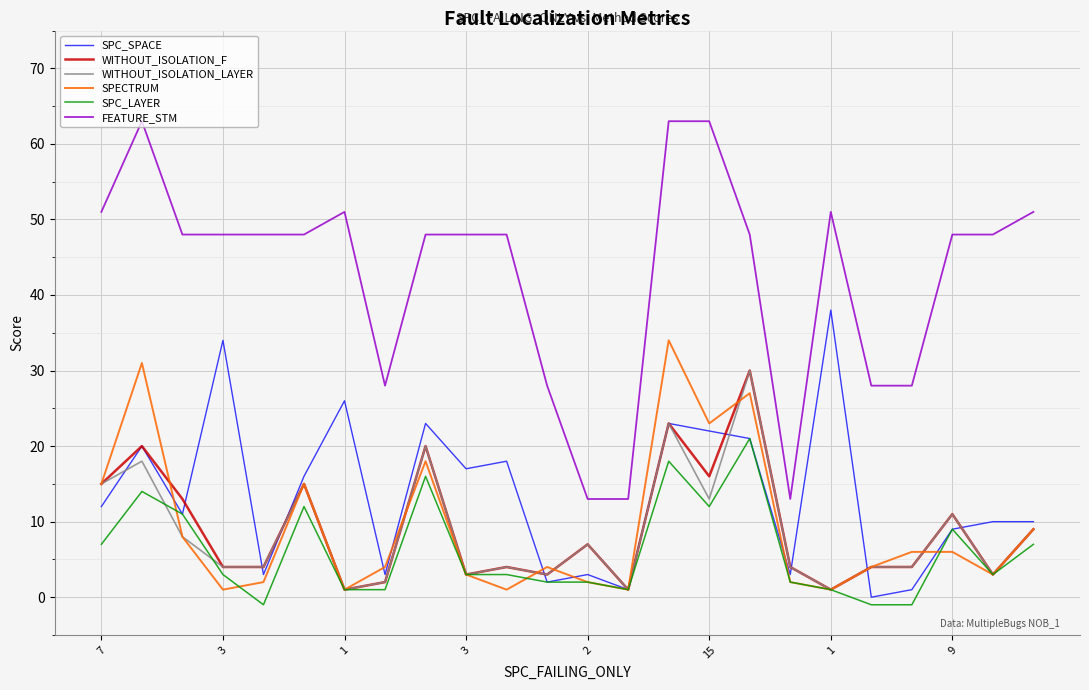

True or false: WITHOUT_ISOLATION_LAYER and FEATURE_STM intersect in this chart.

False